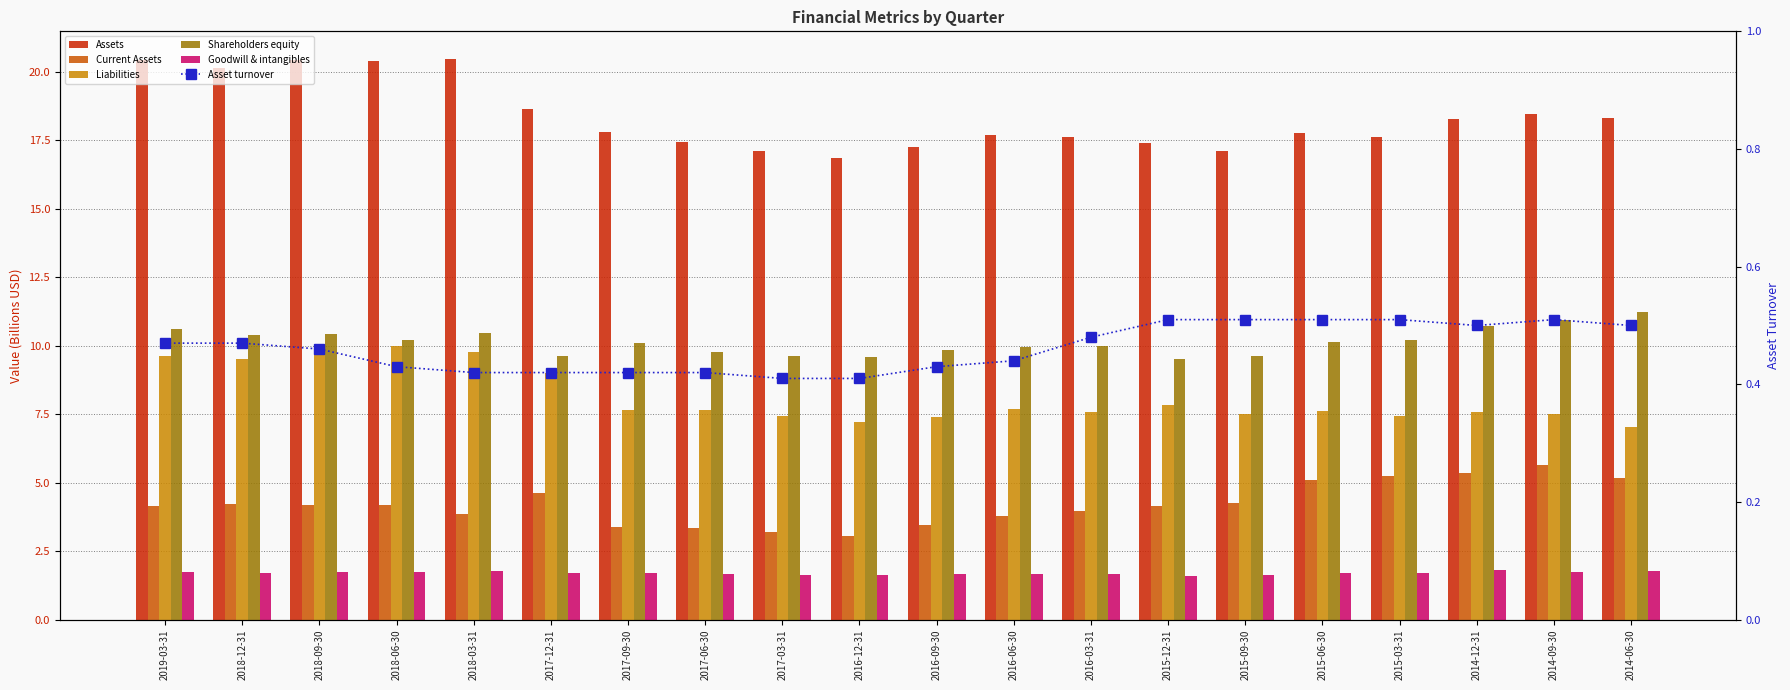

At which category is the sum across all series the highest?

2019-03-31